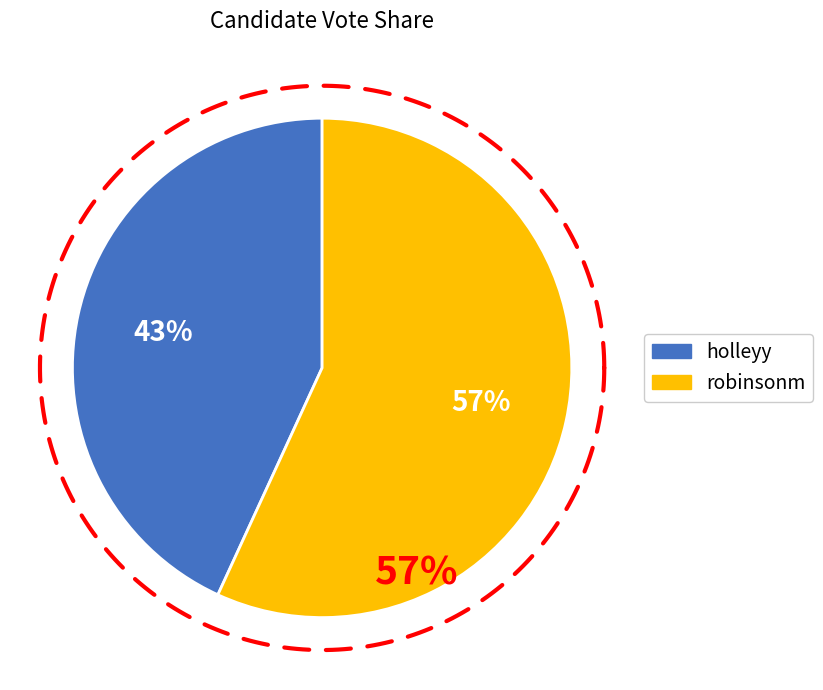

To the nearest percent, what is the difference between the robinsonm and holleyy slice percentages?

14%